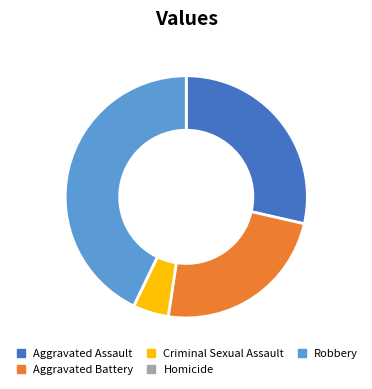

Do Aggravated Assault and Criminal Sexual Assault together represent more than half of the pie?

No